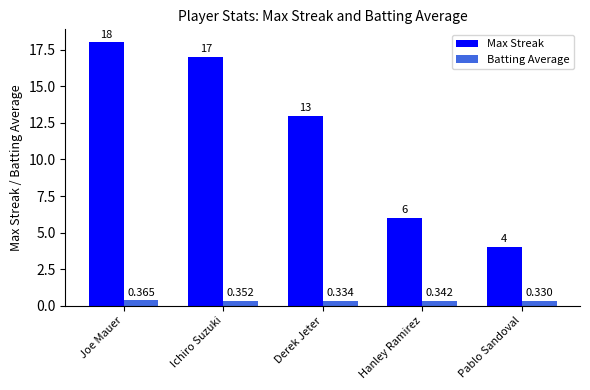

Count the Batting Average values in the range 0 to 1.

5